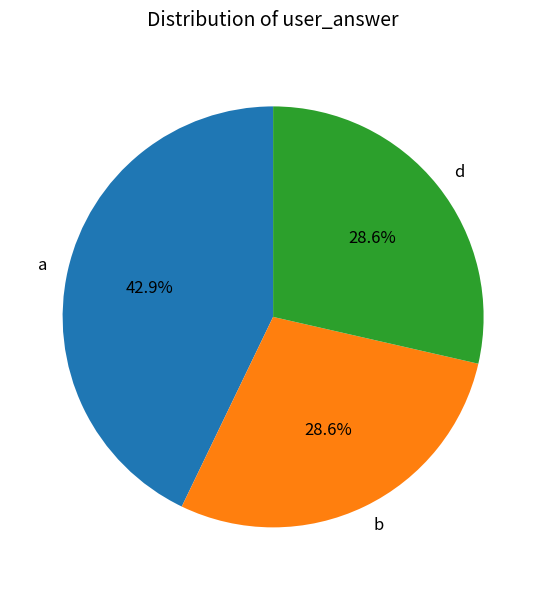

Does b represent more than half of the total?

No